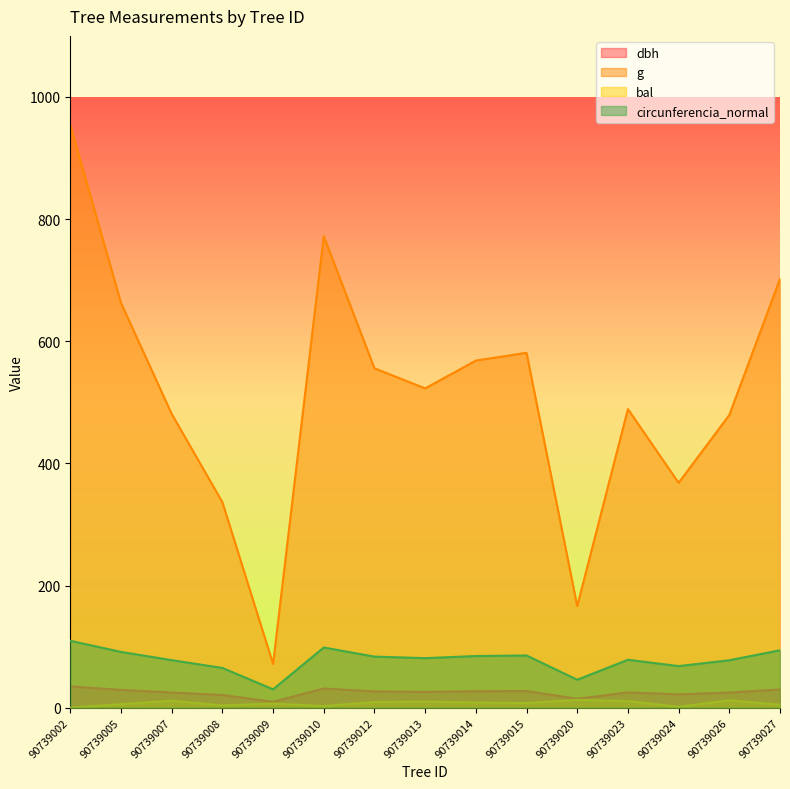

How many data points in circunferencia_normal are less than 81?

7